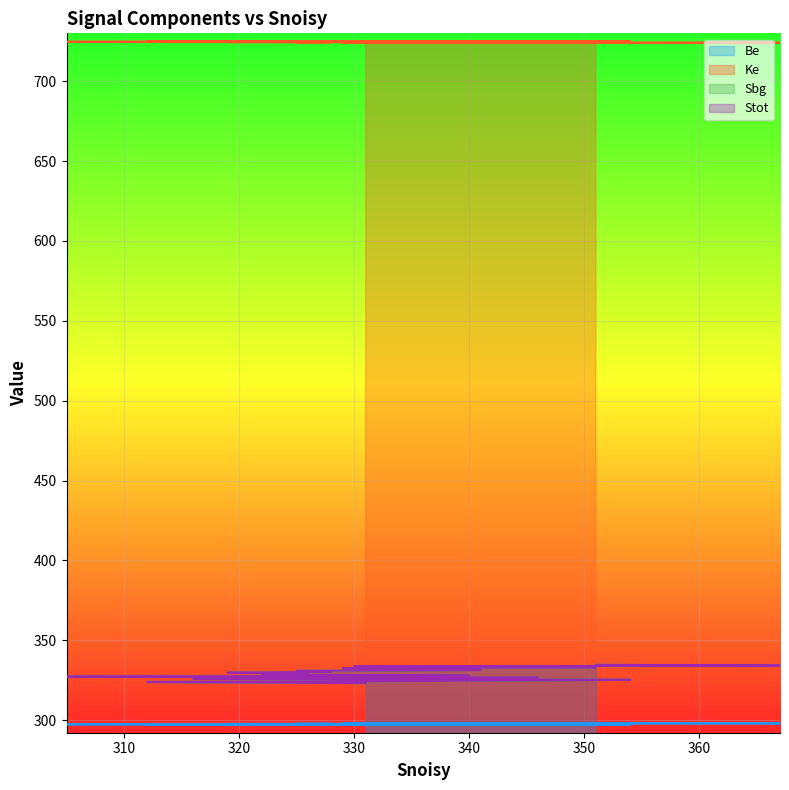

What is the difference between the maximum and minimum values in the Sbg series?

11.5